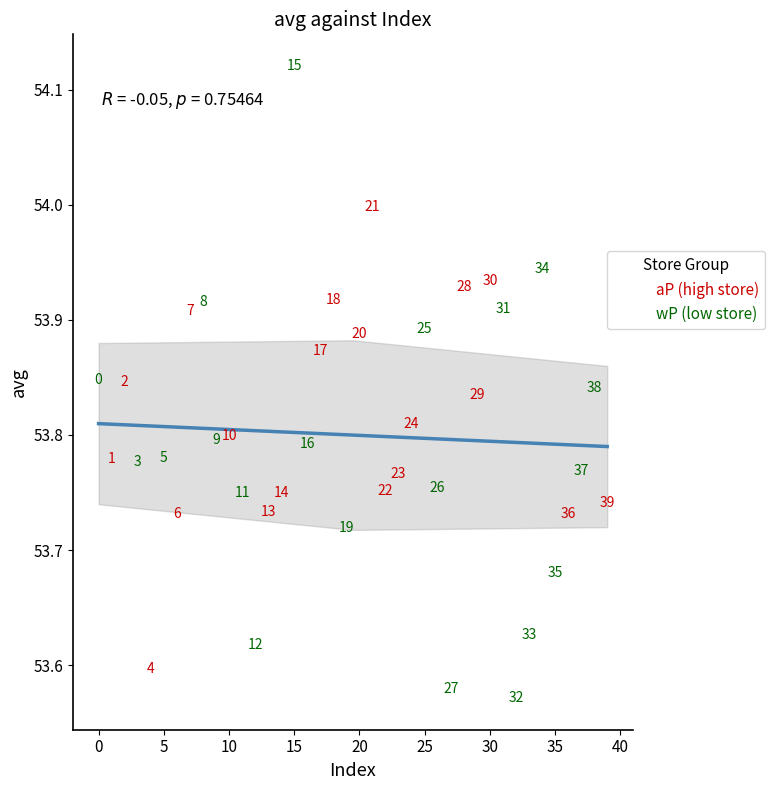

Which series contains the lowest Y value?

wP (low store)